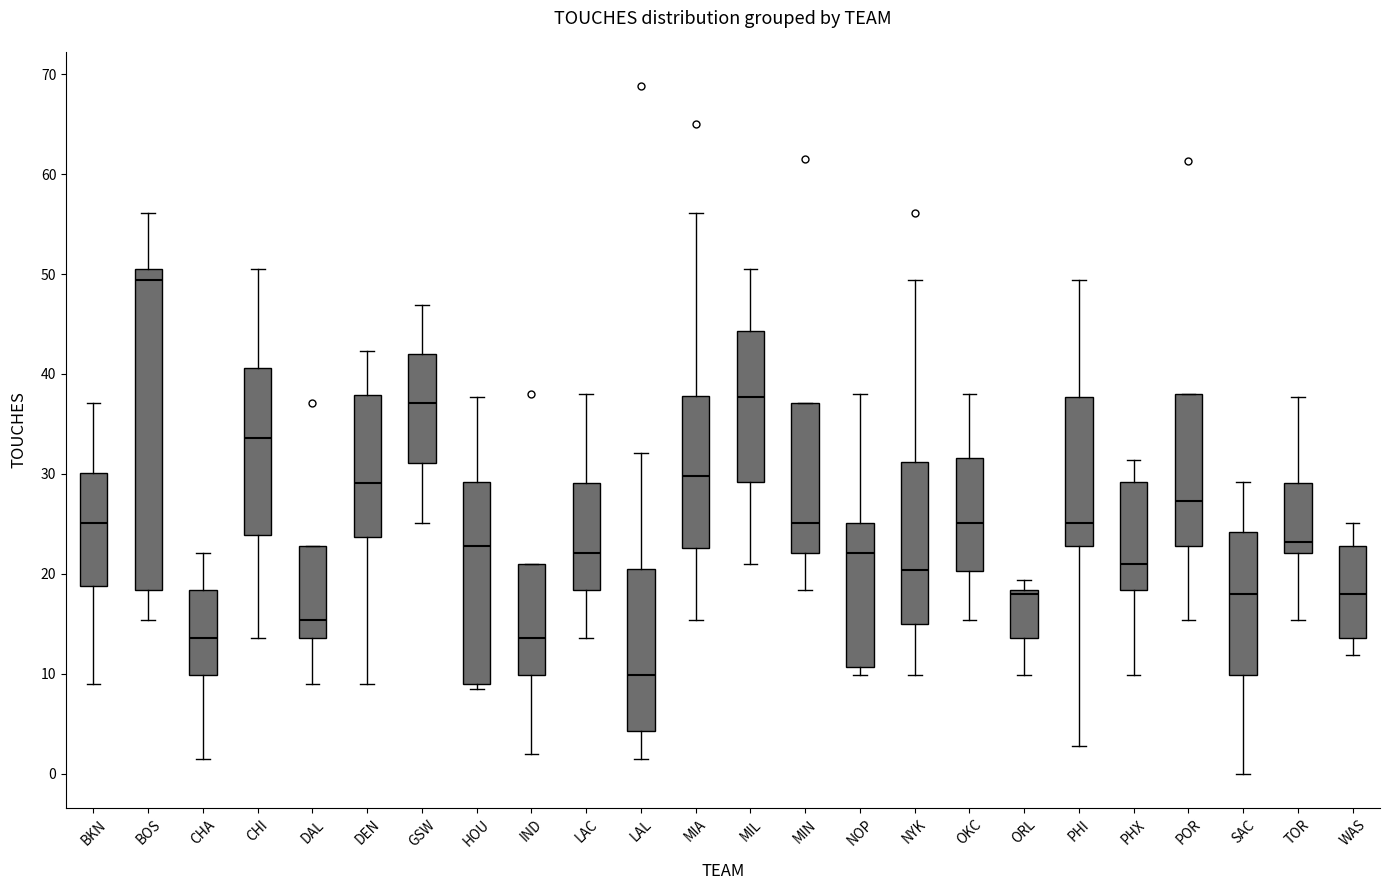

Reading left to right, transcribe this box plot: for each box, give where its median line is, the range the box spans, and where its two whiskers end, as read against the y-axis. The values are not printed on the chart, so give them approximately, as read against the axis.

BKN: median 25, box 19 to 30, whiskers 9 to 37
BOS: median 49, box 18 to 51, whiskers 15 to 56
CHA: median 14, box 10 to 18, whiskers 2 to 22
CHI: median 34, box 24 to 41, whiskers 14 to 51
DAL: median 15, box 14 to 23, whiskers 9 to 23
DEN: median 29, box 24 to 38, whiskers 9 to 42
GSW: median 37, box 31 to 42, whiskers 25 to 47
HOU: median 23, box 9 to 29, whiskers 9 (just below the box's lower edge) to 38
IND: median 14, box 10 to 21, whiskers 2 to 21
LAC: median 22, box 18 to 29, whiskers 14 to 38
LAL: median 10, box 4 to 21, whiskers 2 to 32
MIA: median 30, box 23 to 38, whiskers 15 to 56
MIL: median 38, box 29 to 44, whiskers 21 to 51
MIN: median 25, box 22 to 37, whiskers 18 to 37
NOP: median 22, box 11 to 25, whiskers 10 to 38
NYK: median 20, box 15 to 31, whiskers 10 to 49
OKC: median 25, box 20 to 32, whiskers 15 to 38
ORL: median 18 (just below the box's upper edge), box 14 to 18, whiskers 10 to 19
PHI: median 25, box 23 to 38, whiskers 3 to 49
PHX: median 21, box 18 to 29, whiskers 10 to 31
POR: median 27, box 23 to 38, whiskers 15 to 38
SAC: median 18, box 10 to 24, whiskers 0 to 29
TOR: median 23, box 22 to 29, whiskers 15 to 38
WAS: median 18, box 14 to 23, whiskers 12 to 25